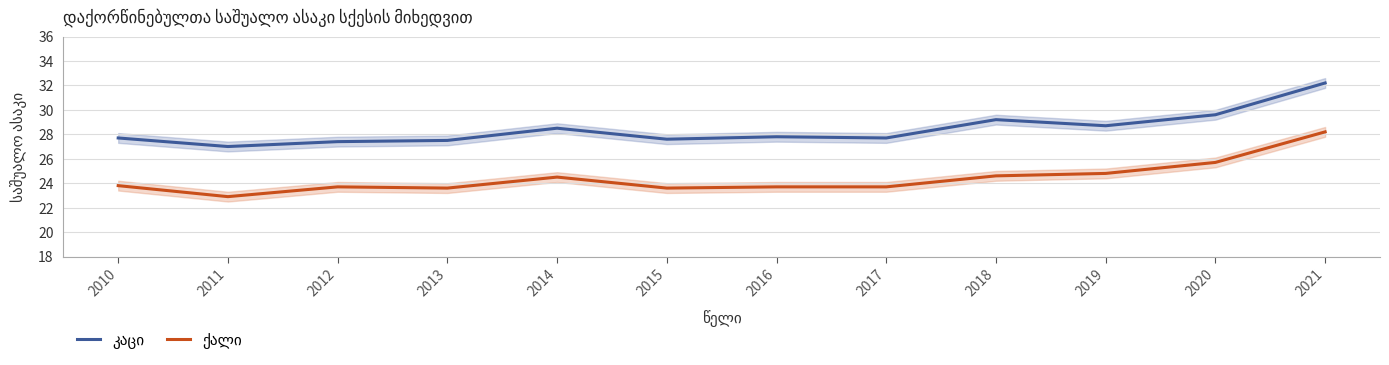

Which category has the highest value across all series?

2021